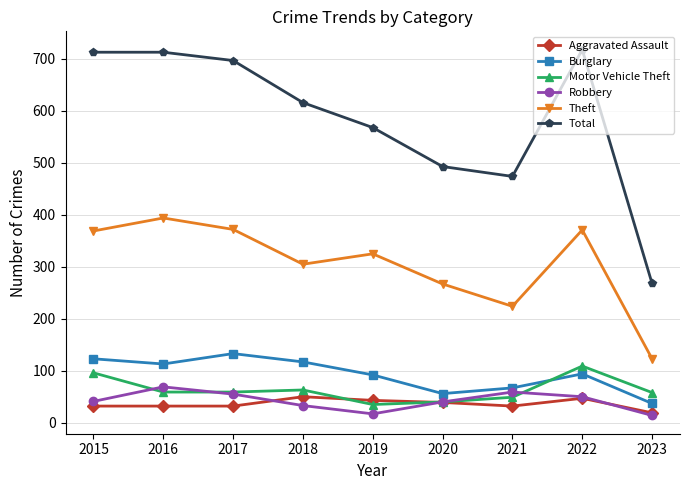

At which label does Burglary reach its minimum?

2023